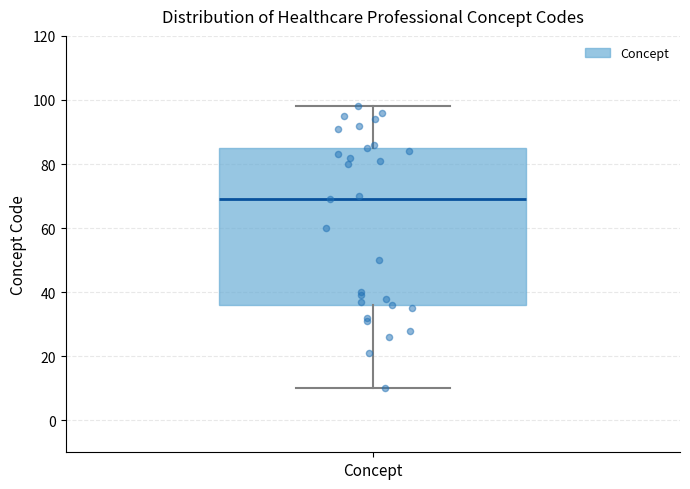

Read this box plot against the y-axis: the position of the median line, the range covered by the box, and the ends of both whiskers. The values are not printed on the chart, so give them approximately, as read against the axis.

median 70, box 36 to 86, whiskers 10 to 98